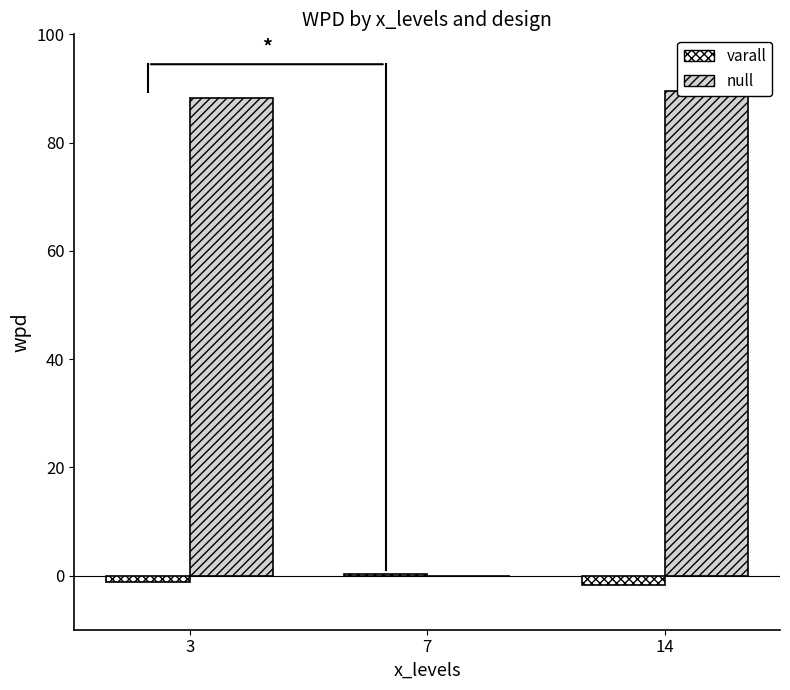

At which category is the sum across all series the highest?

14